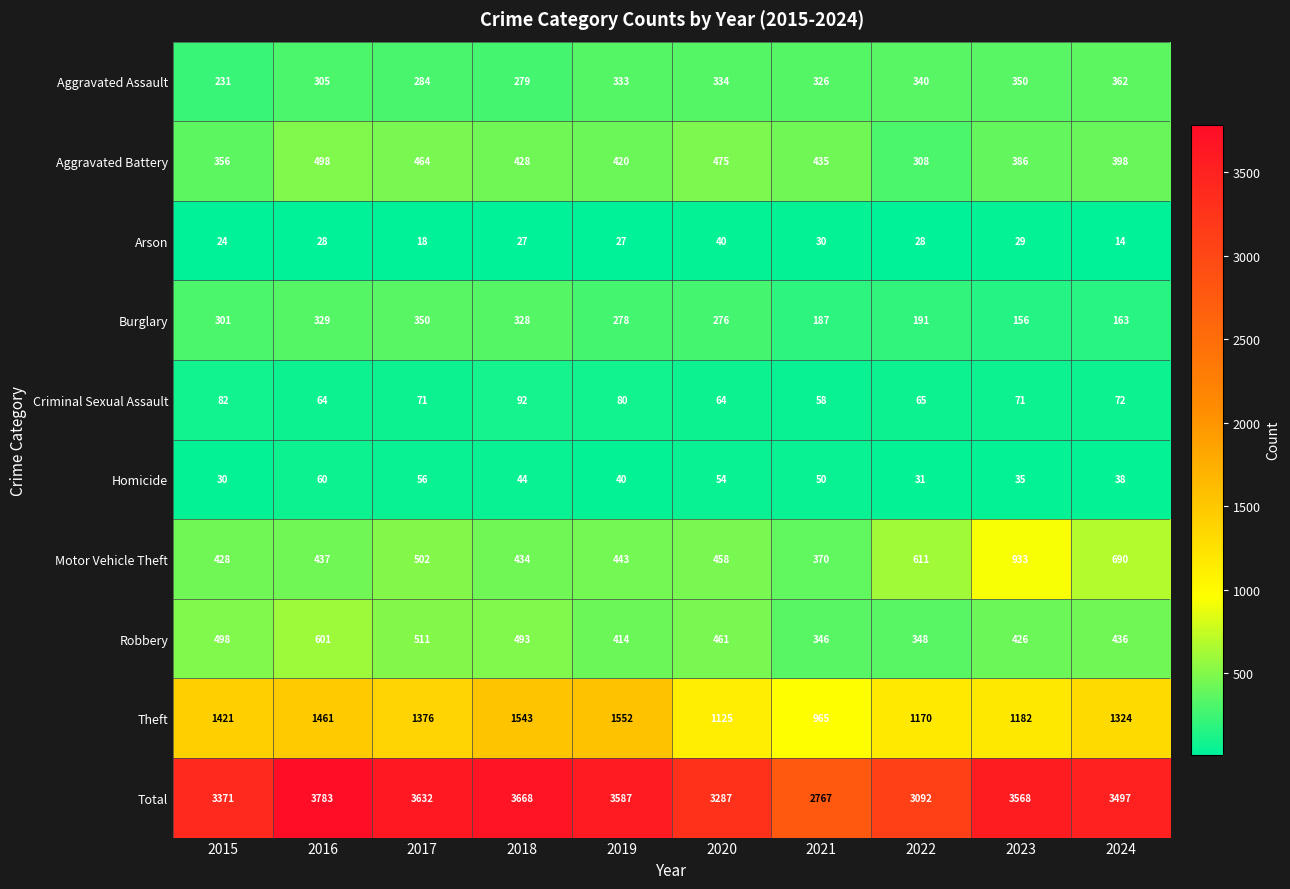

What is the maximum value shown in the chart?

3783